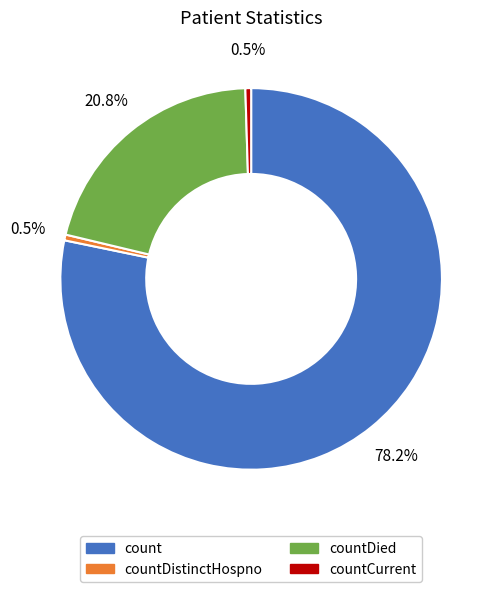

Does any single category account for the majority?

Yes